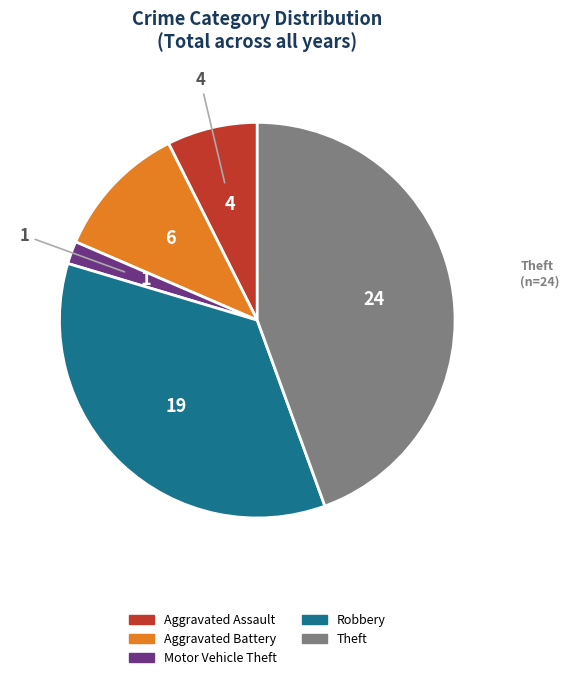

Is it true that Aggravated Assault is 7% of the pie?

True